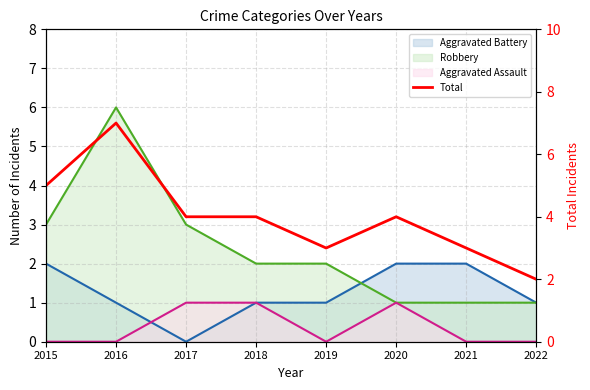

Where is the first local maximum?

2016